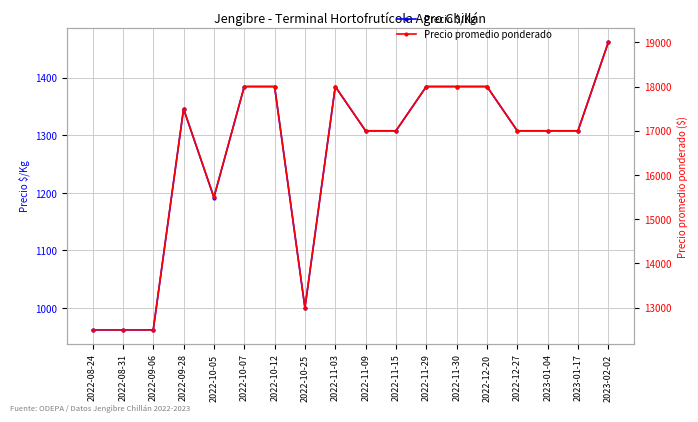

Which series changed the most between 2022-08-24 and 2022-12-20?

Precio promedio ponderado